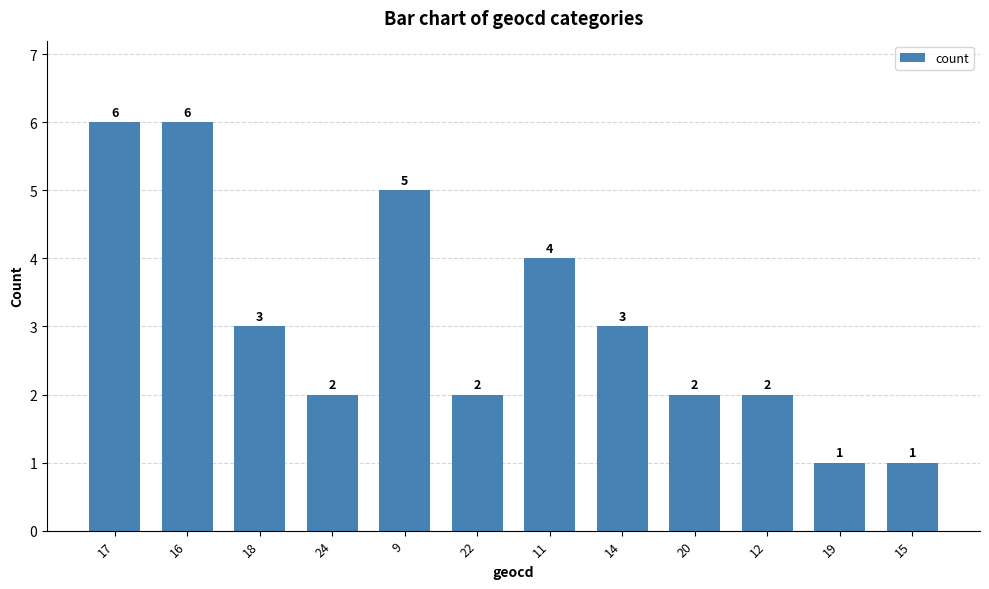

What is the value of the 12th bar from the left?

1